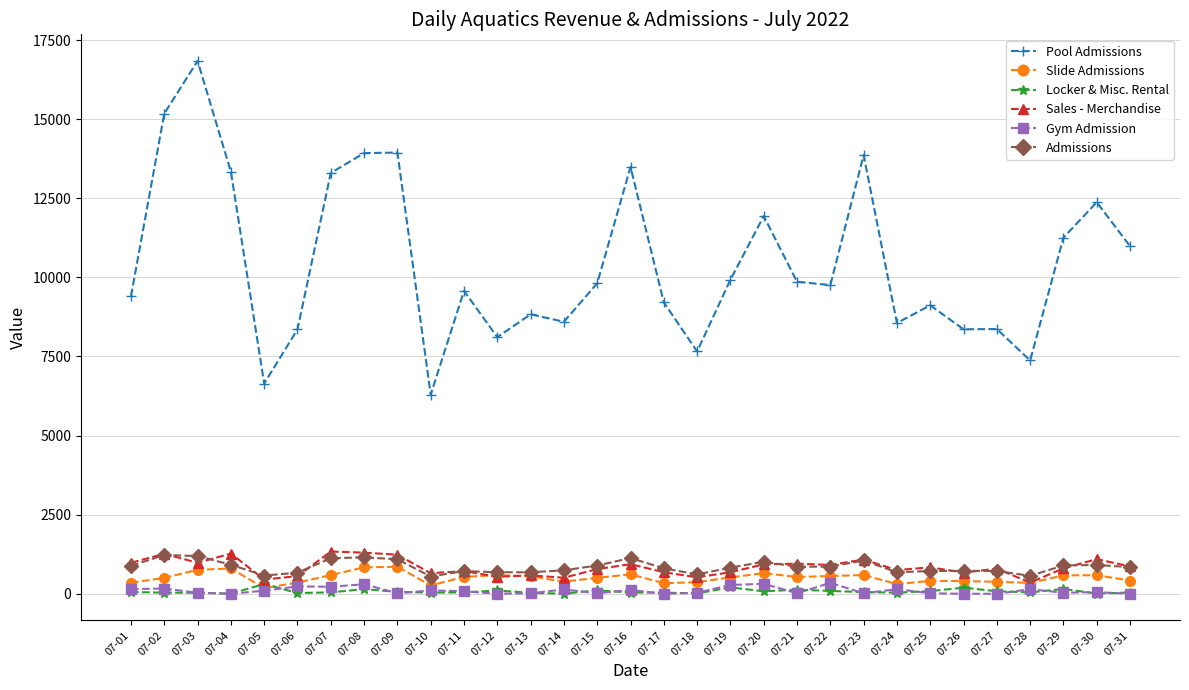

Is the value of Pool Admissions at 07-03 greater than the value of Admissions at 07-02?

Yes